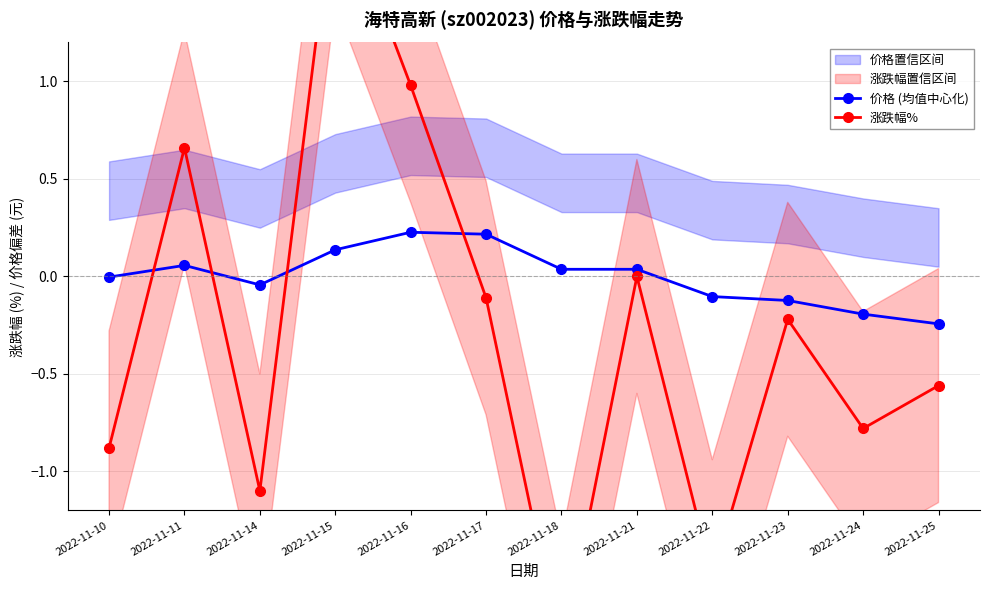

Between 2022-11-18 and 2022-11-16, which is larger?

2022-11-16